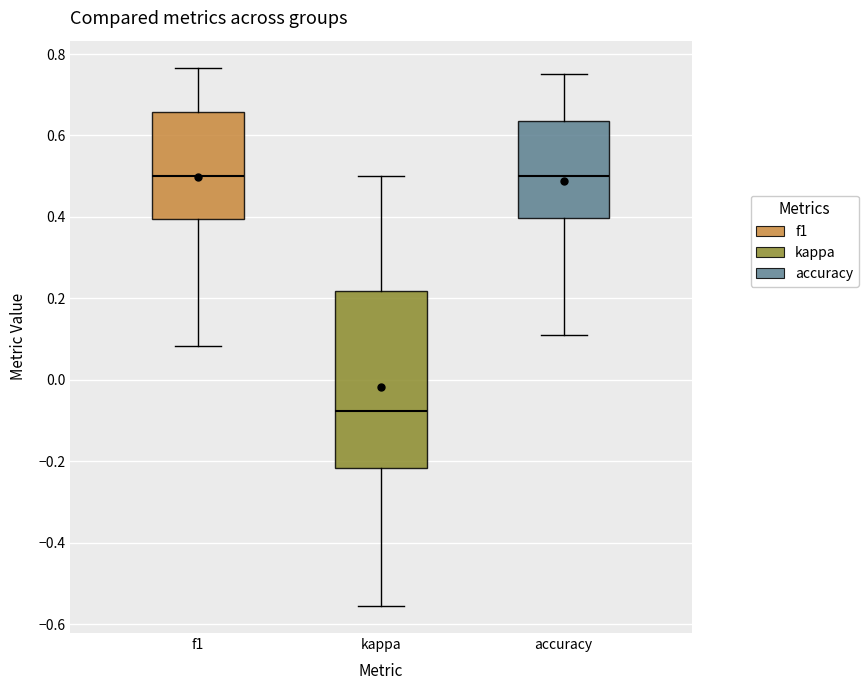

Which box is the tallest, from its lower edge to its upper edge?

kappa